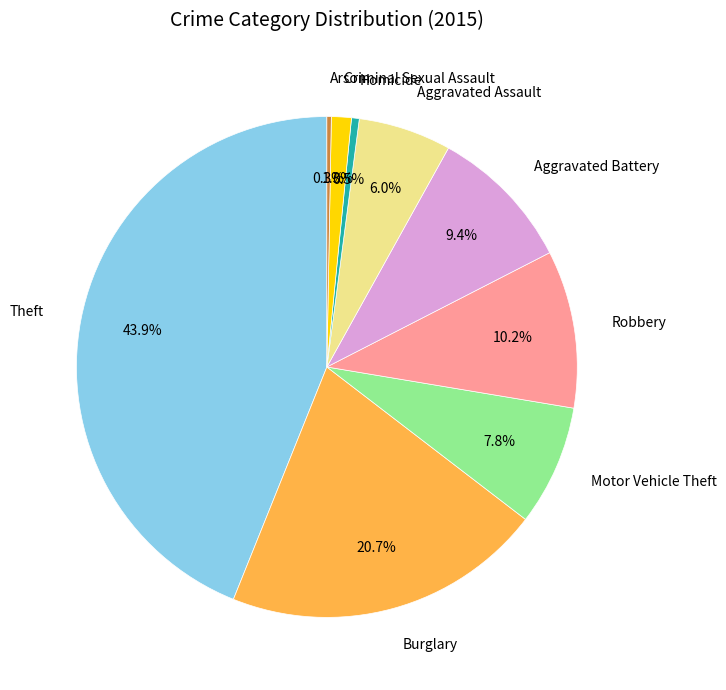

Does any single category account for the majority?

No